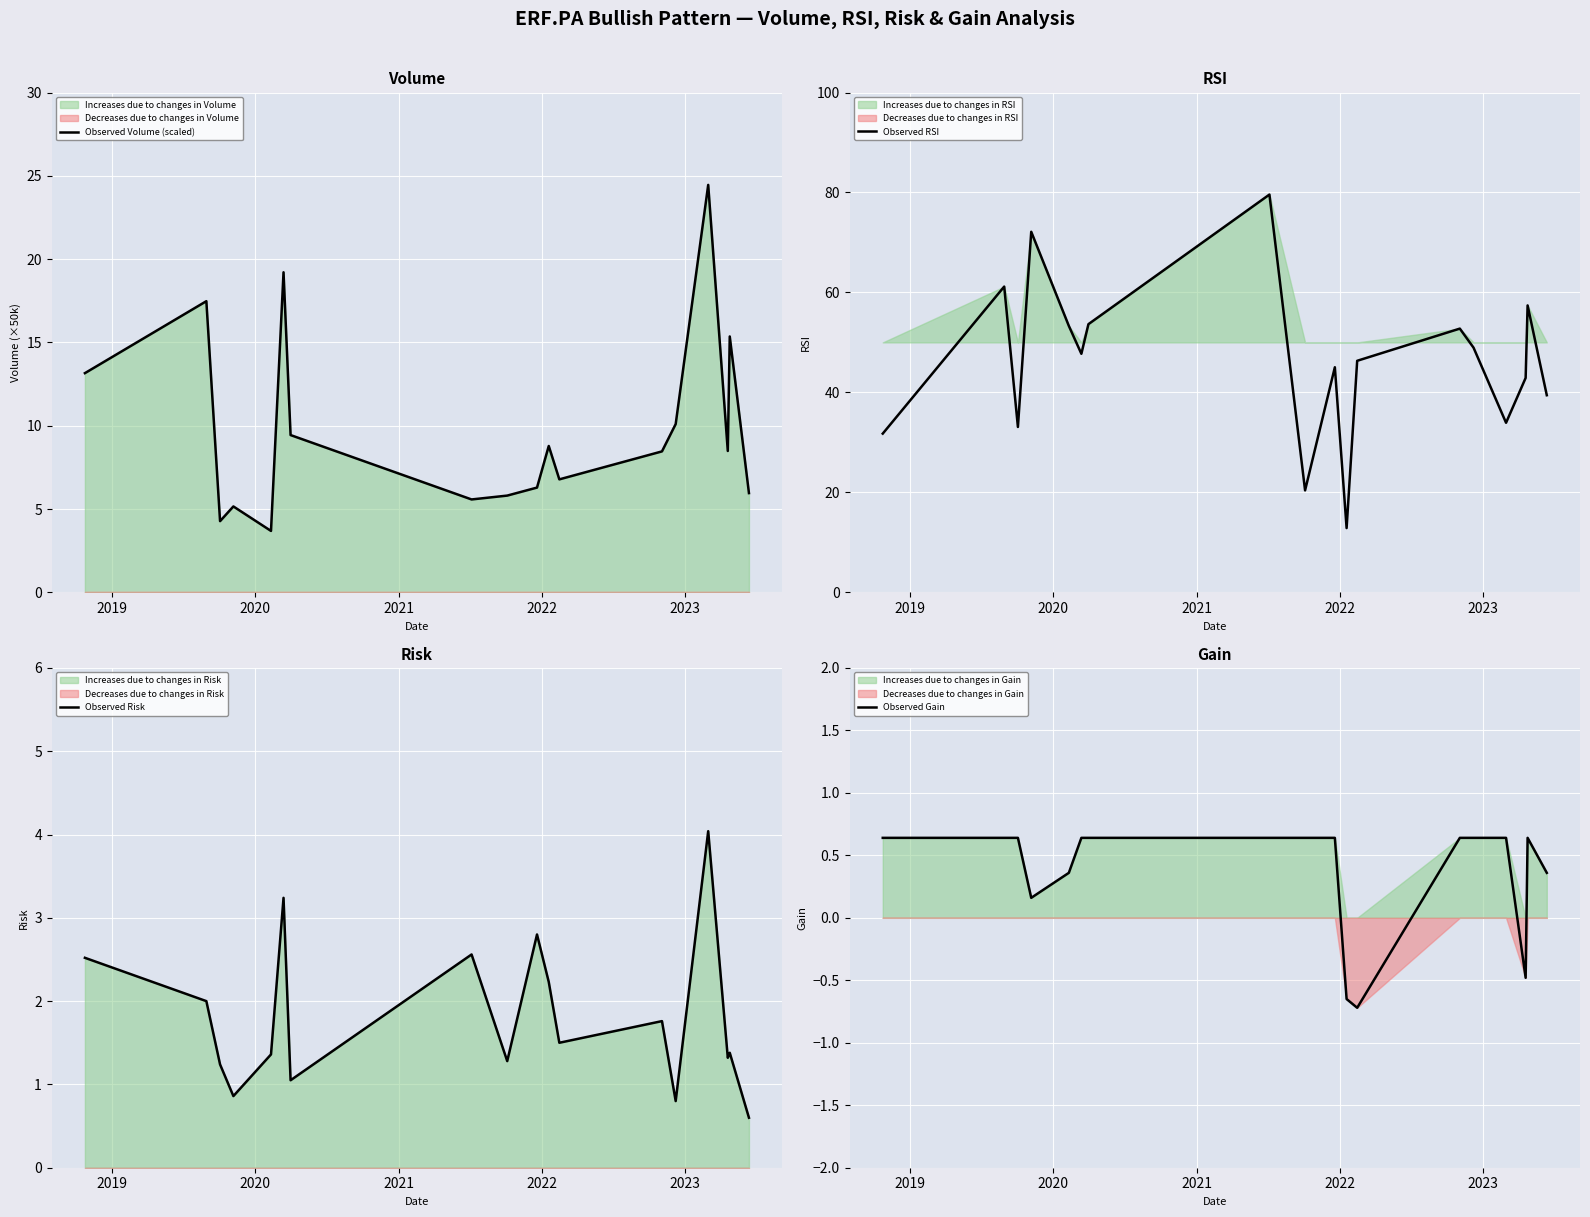

At how many categories does at least one series exceed 3?

18